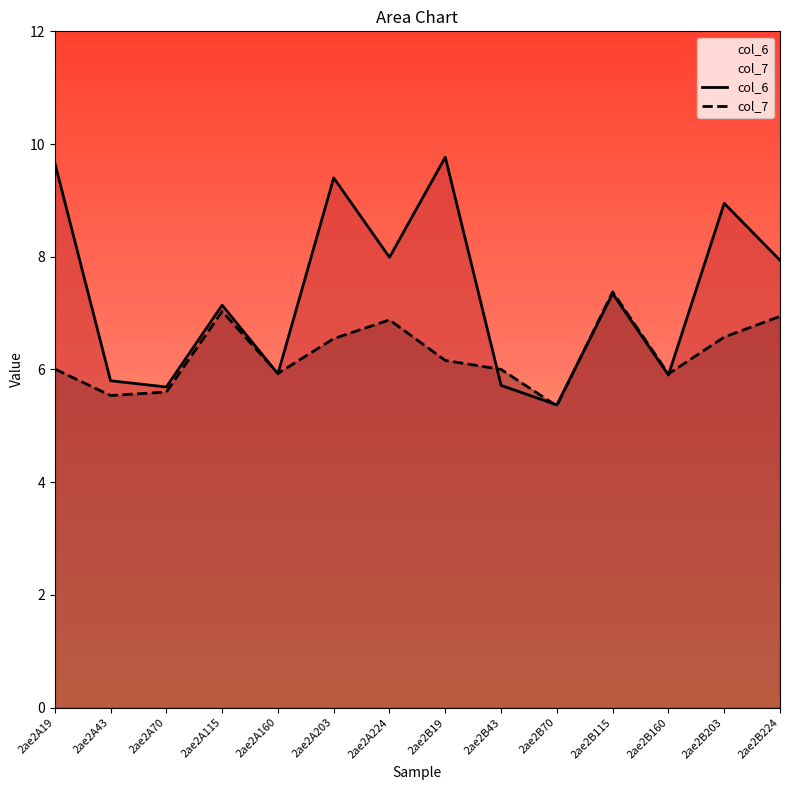

What position from the right is 2ae2B43?

6